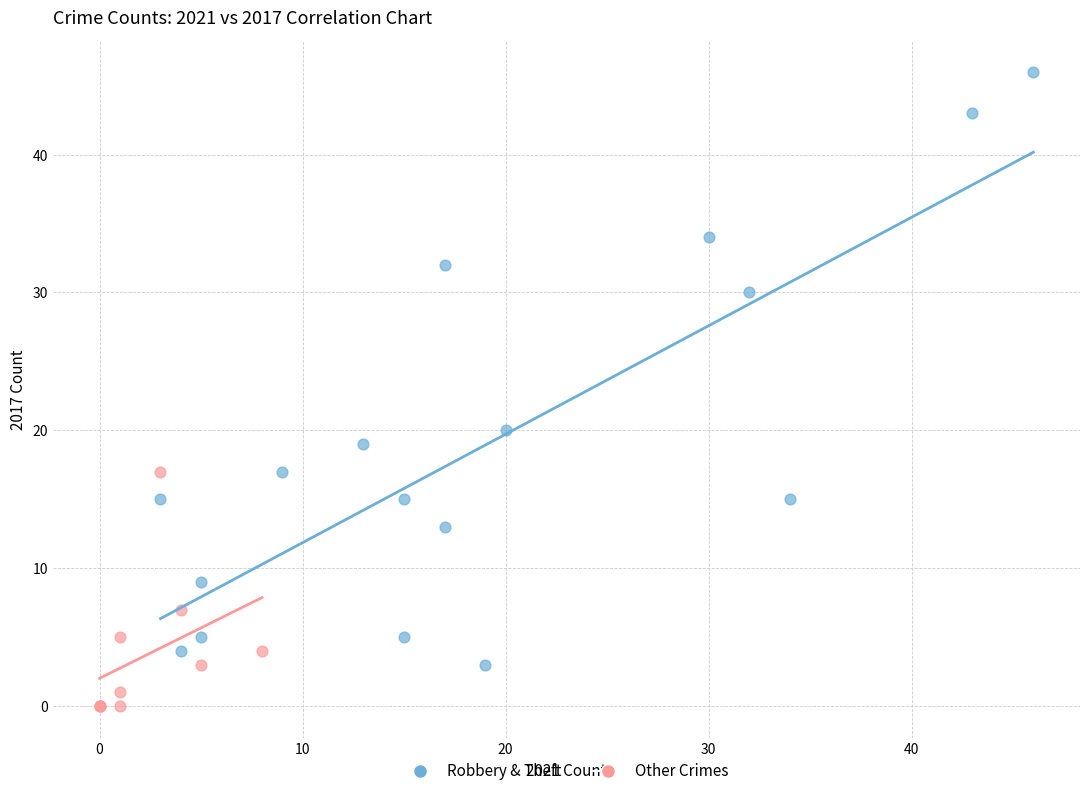

Which series has the largest Y range (max minus min)?

Robbery & Theft